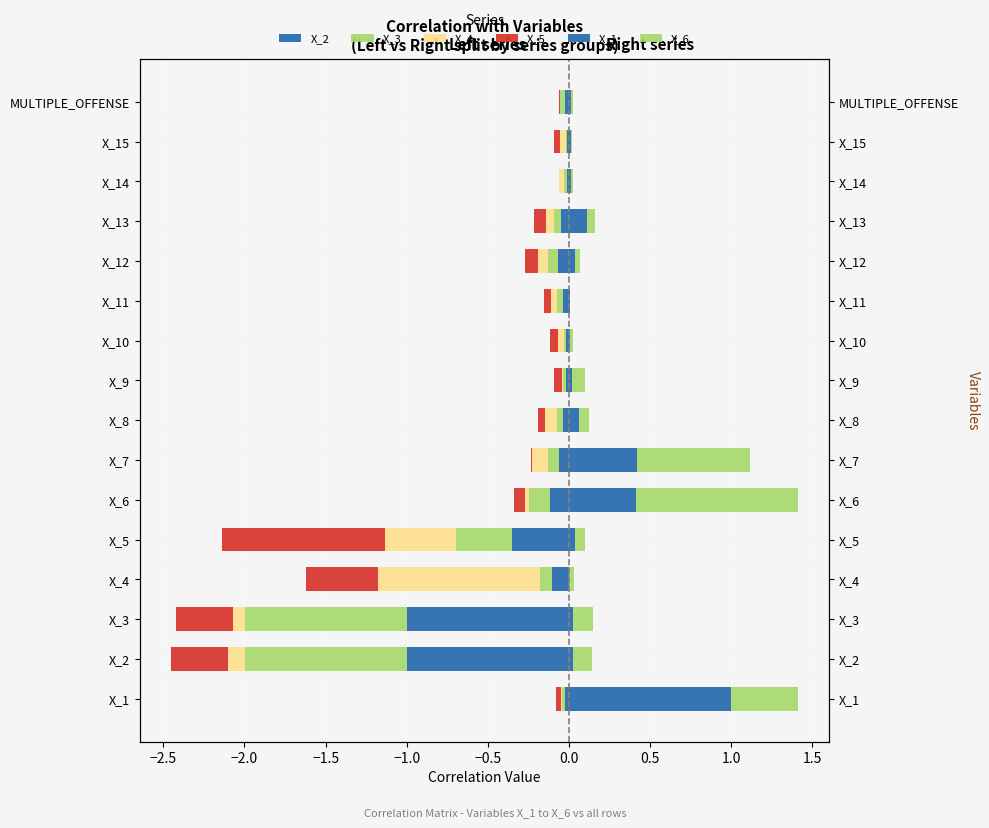

Rank the series at X_10 from highest to lowest value.

X_6, X_1, X_3, X_2, X_4, X_5